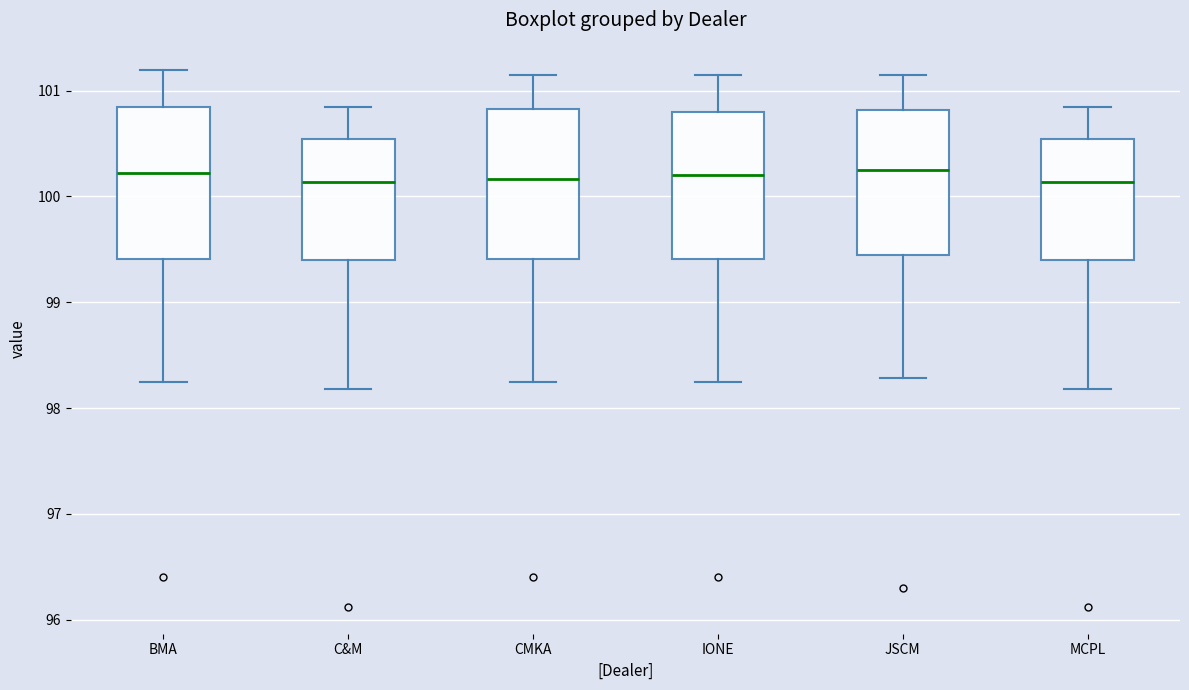

Where is the upper edge of the box for JSCM on the y-axis? The values are not printed on the chart, so give them approximately, as read against the axis.

100.8